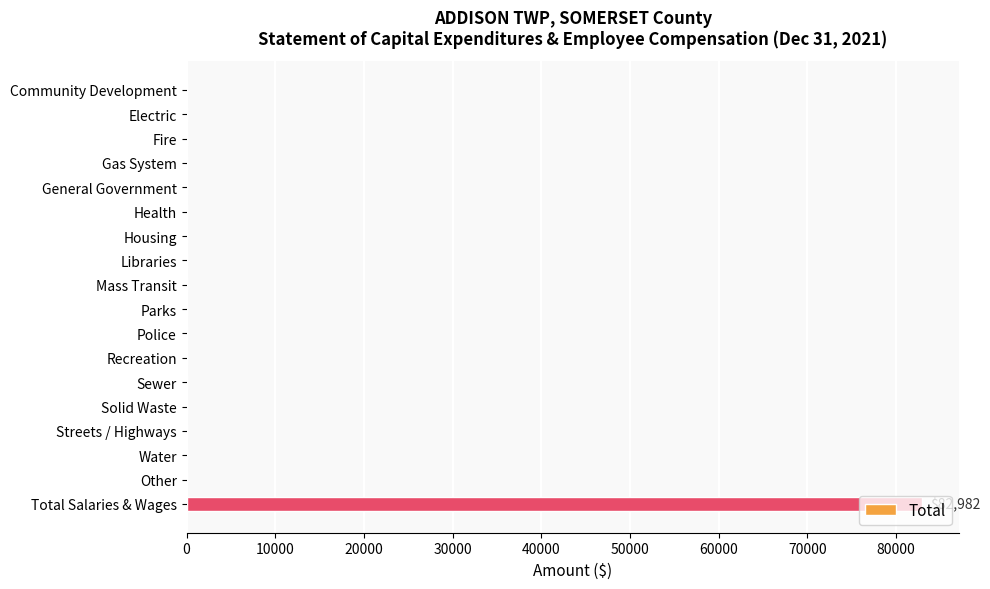

Count the number of data series in this chart.

1